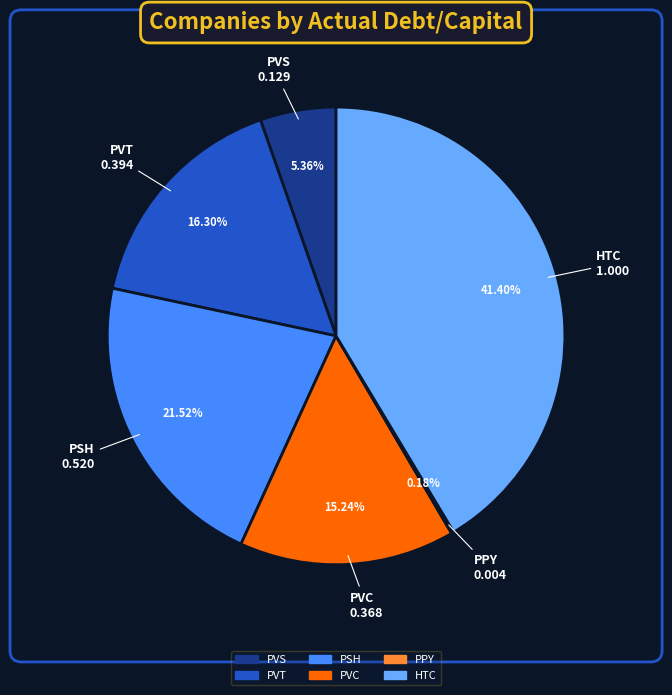

True or false: PVC accounts for 27% of the total.

False